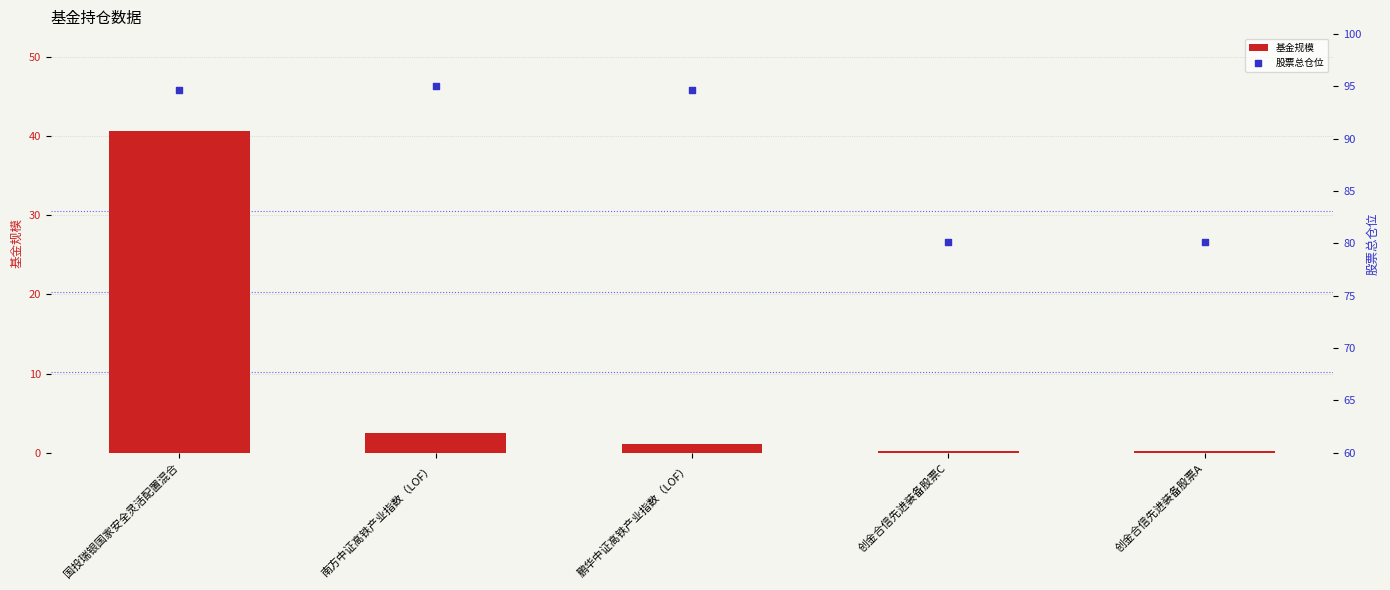

Which series contains the lowest Y value?

基金规模